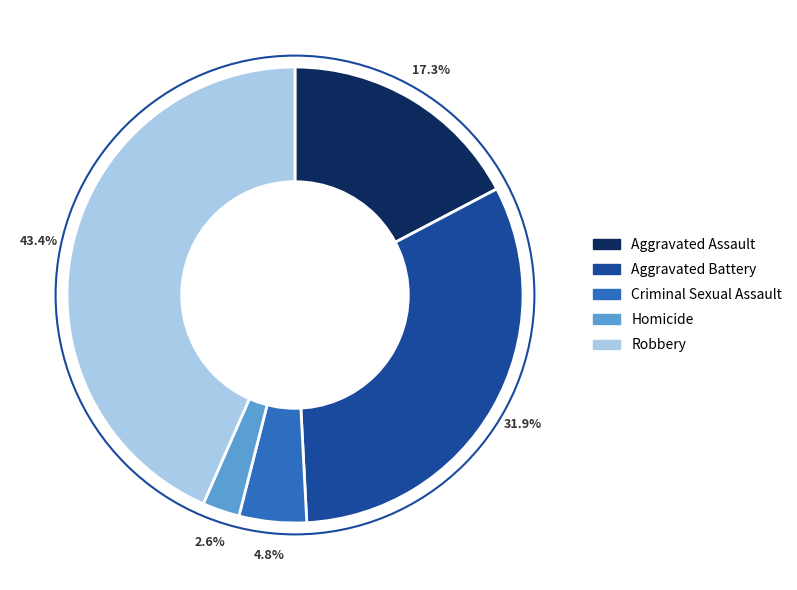

Approximately how many times larger is the value at Homicide compared to Aggravated Assault?

0.2